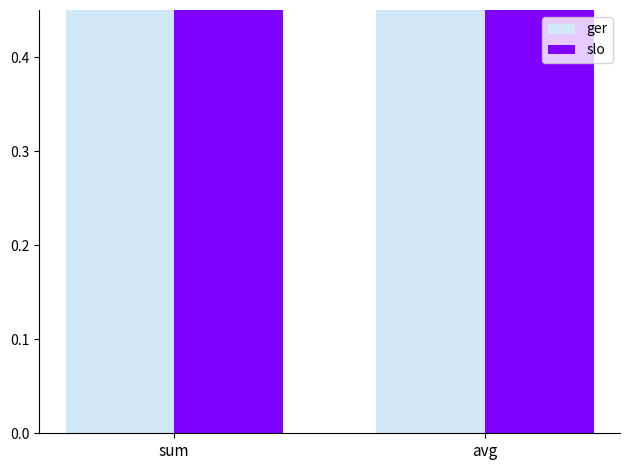

What is the label of the 2nd bar from the right?

sum